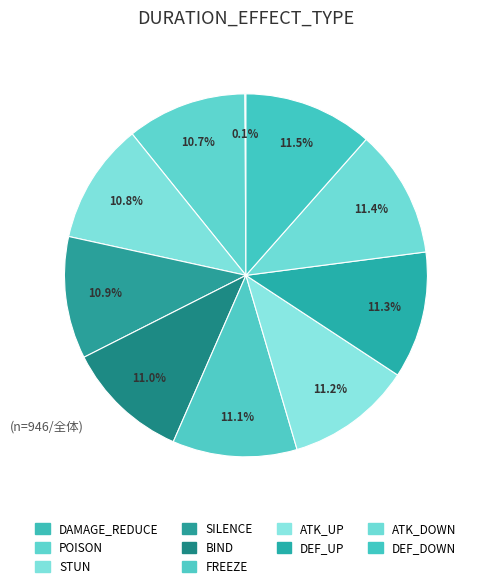

Is it true that STUN is 24% of the pie?

False